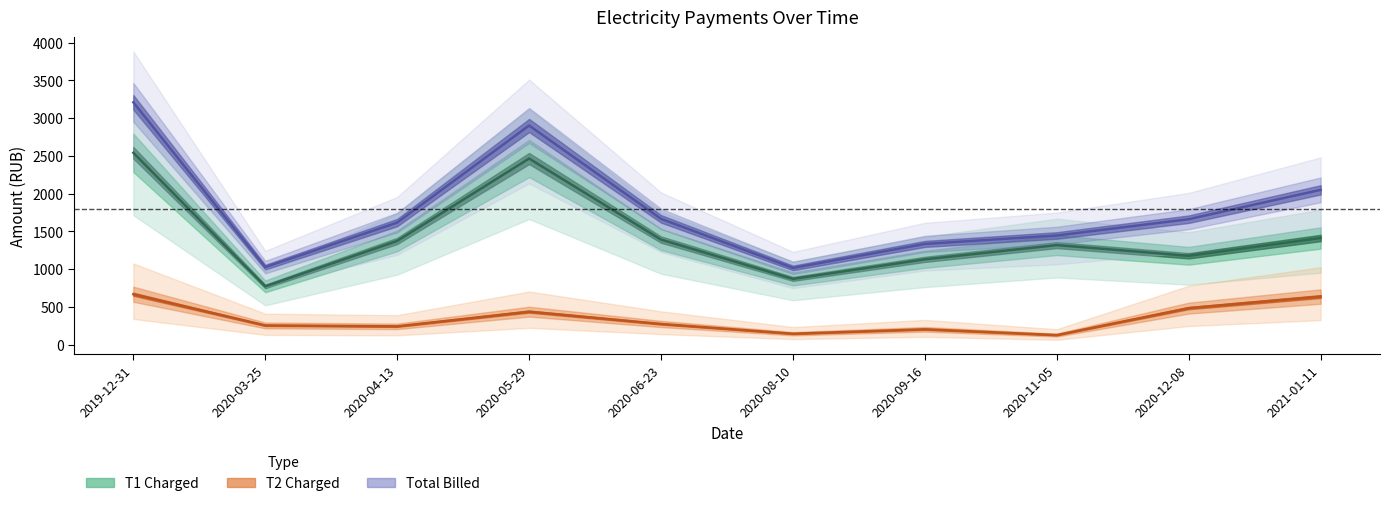

True or false: T2 charged has a value of 255.2 at 2020-03-25.

True